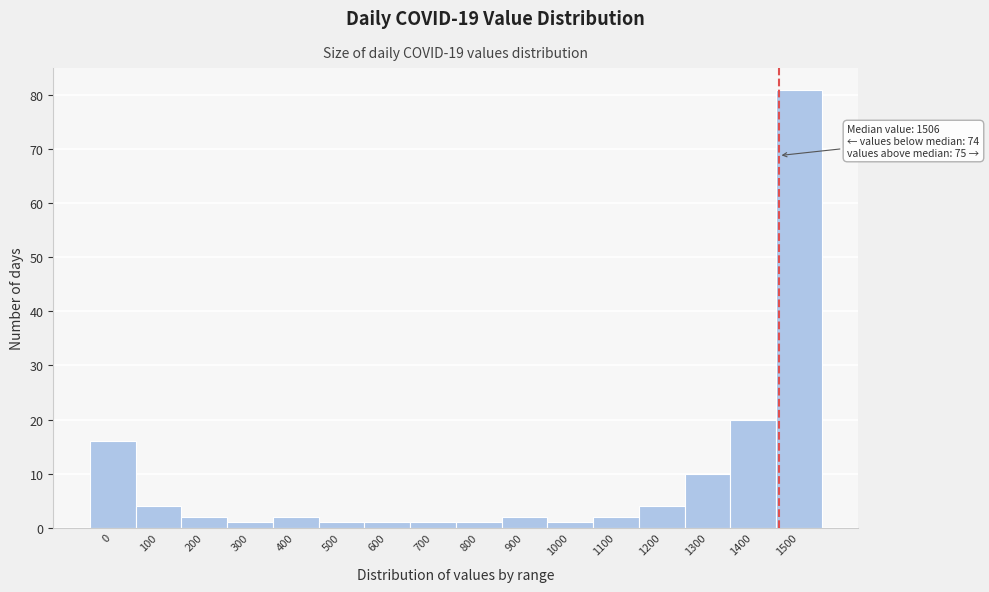

Reading left to right, what are all the values shown in this chart?

16	4	2	1	2	1	1	1	1	2	1	2	4	10	20	81